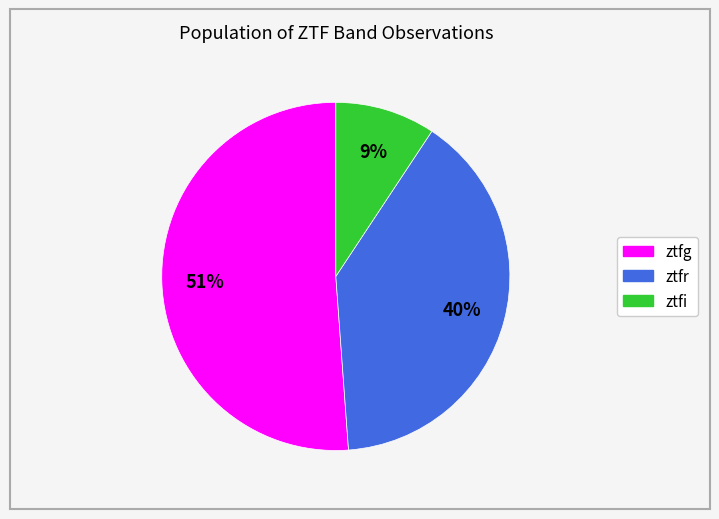

The ztfg slice represents 41% of the pie. True or false?

False